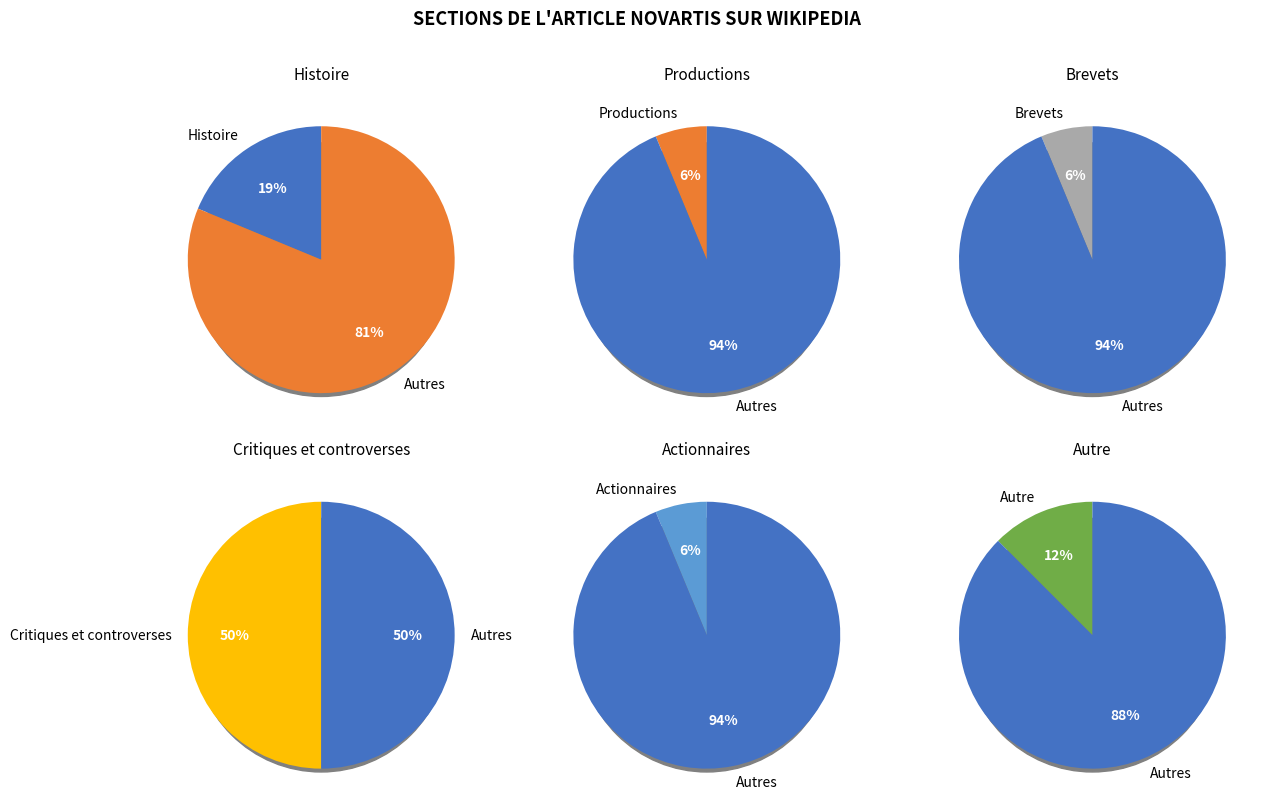

The Autre slice represents 12% of the pie. True or false?

True